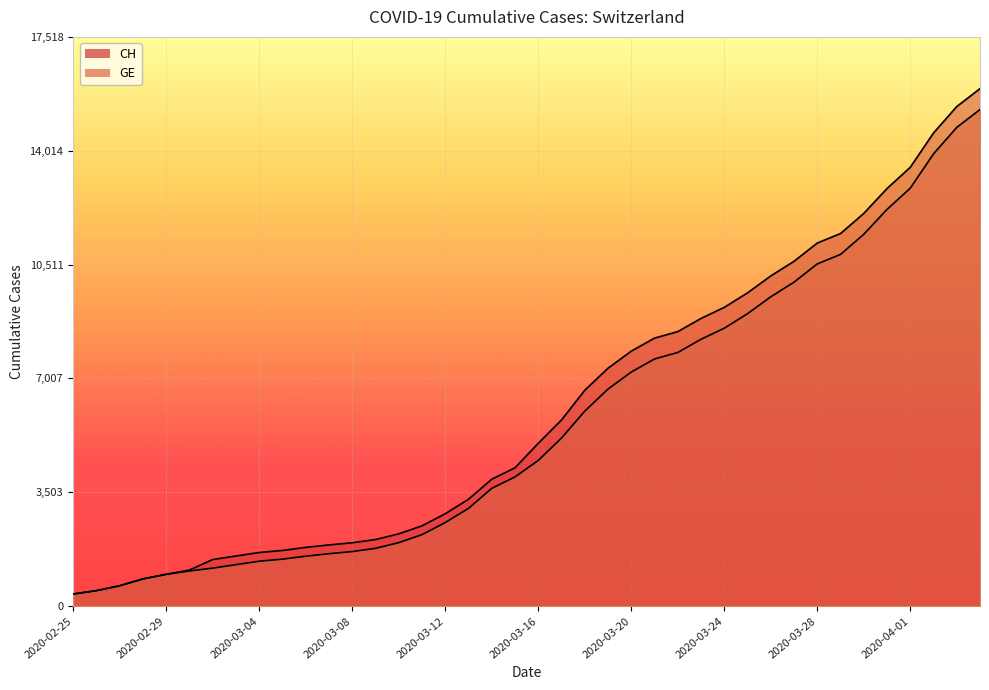

True or false: CH and GE intersect in this chart.

False